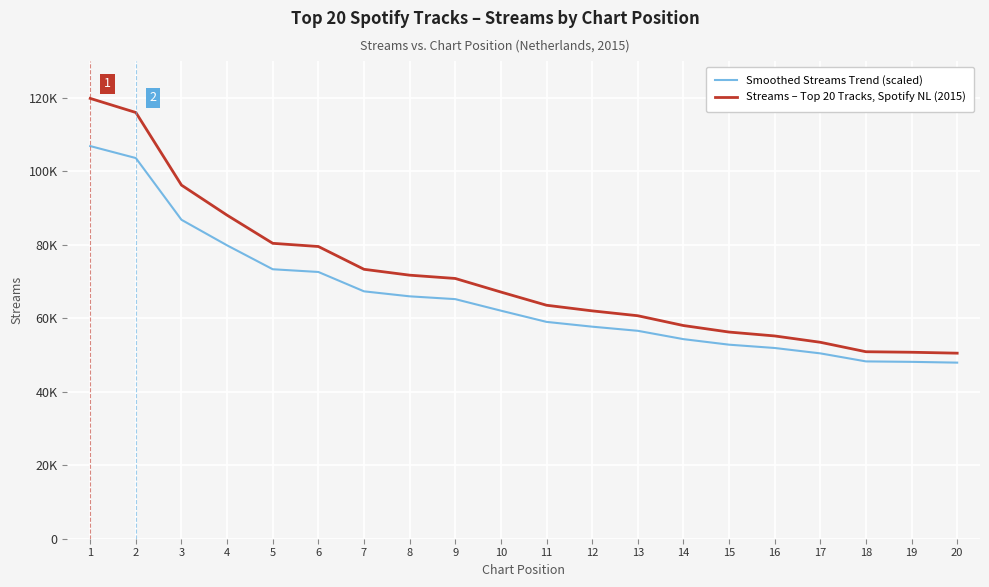

What is the value of the Smoothed Streams Trend (scaled) point at the 4th from the left?

79830.6